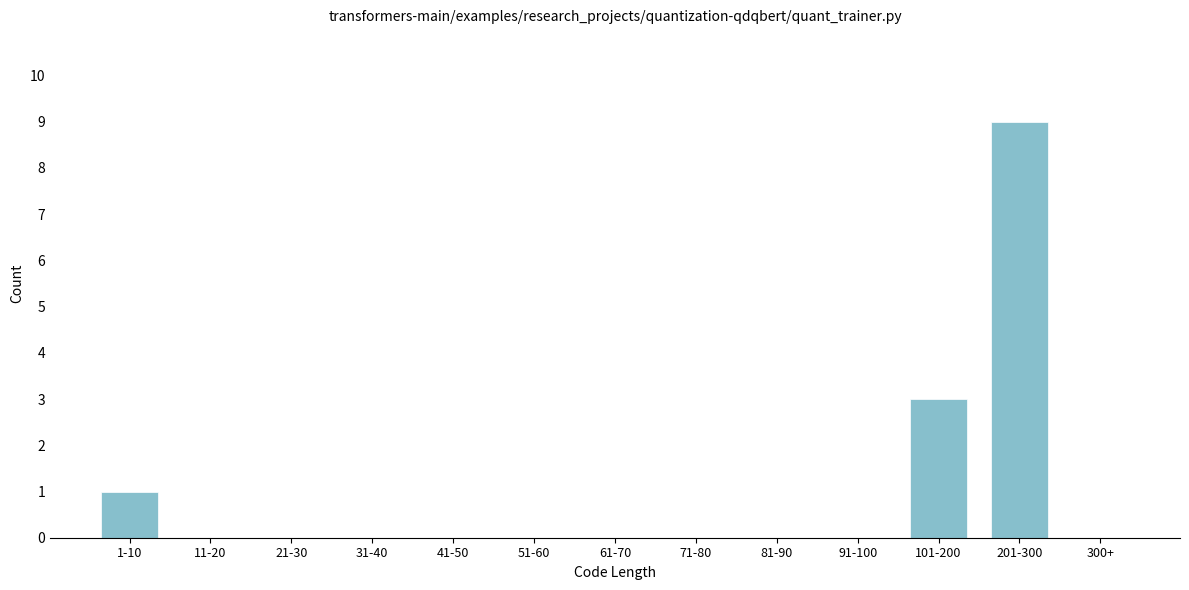

Reading left to right, what are all the values shown in this chart?

1-10=1	11-20=0	21-30=0	31-40=0	41-50=0	51-60=0	61-70=0	71-80=0	81-90=0	91-100=0	101-200=3	201-300=9	300+=0